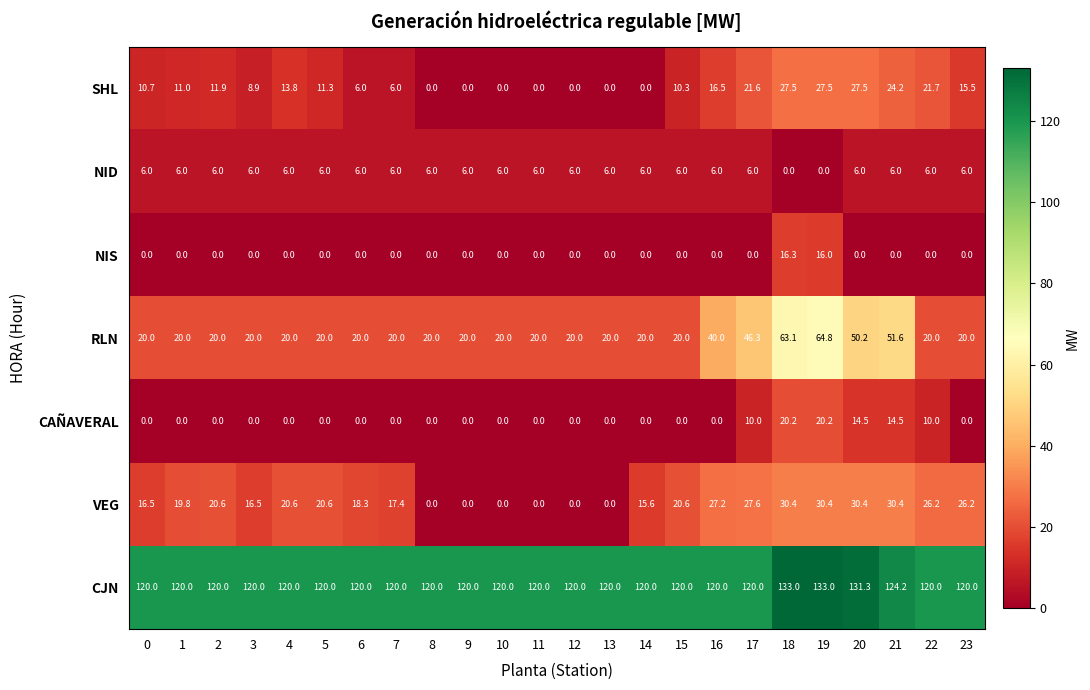

At 19, list the series in order from largest to smallest.

CJN, RLN, VEG, SHL, CAÑAVERAL, NIS, NID